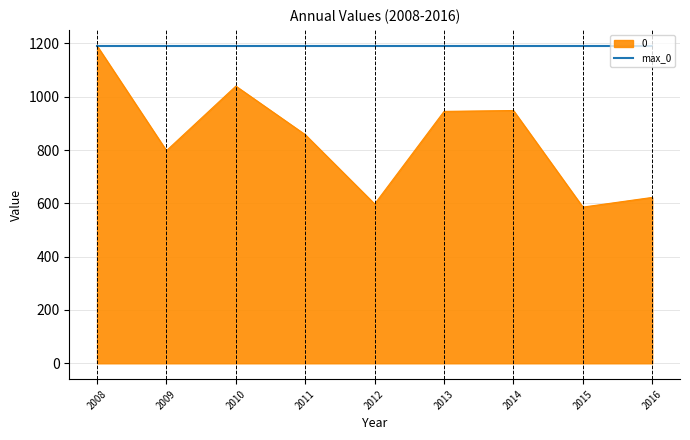

What is the lowest value of the 0 series?

585.8